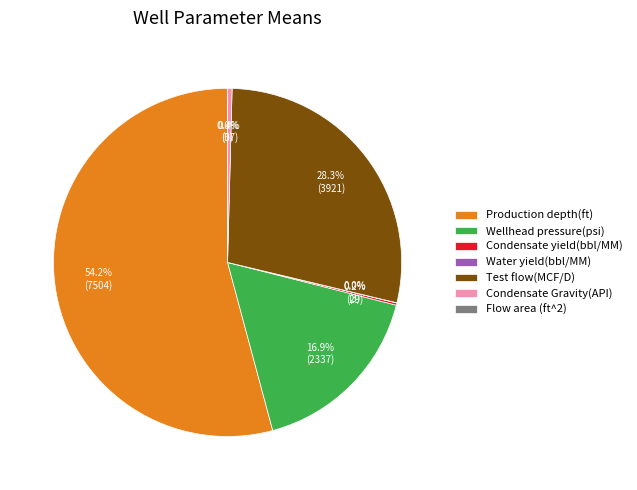

What percentage is the Production depth(ft) slice, to the nearest percent?

54%